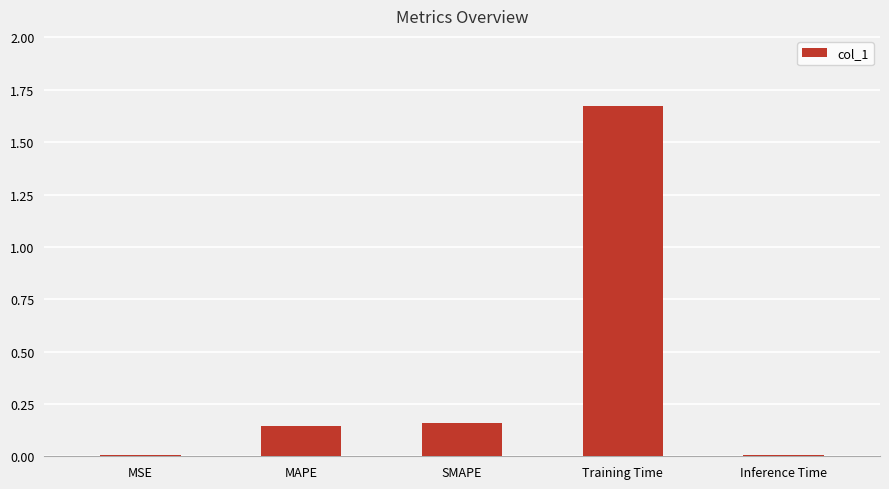

What is the change in value from SMAPE to Training Time?

+1.5